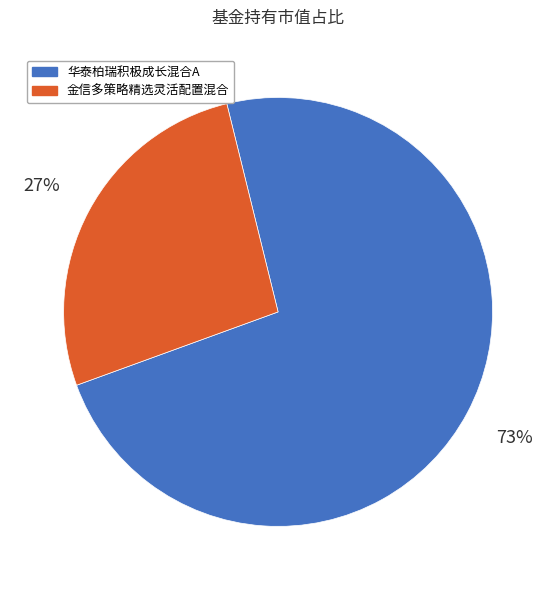

To the nearest percent, what is the combined percentage of 金信多策略精选灵活配置混合 and 华泰柏瑞积极成长混合A?

100%